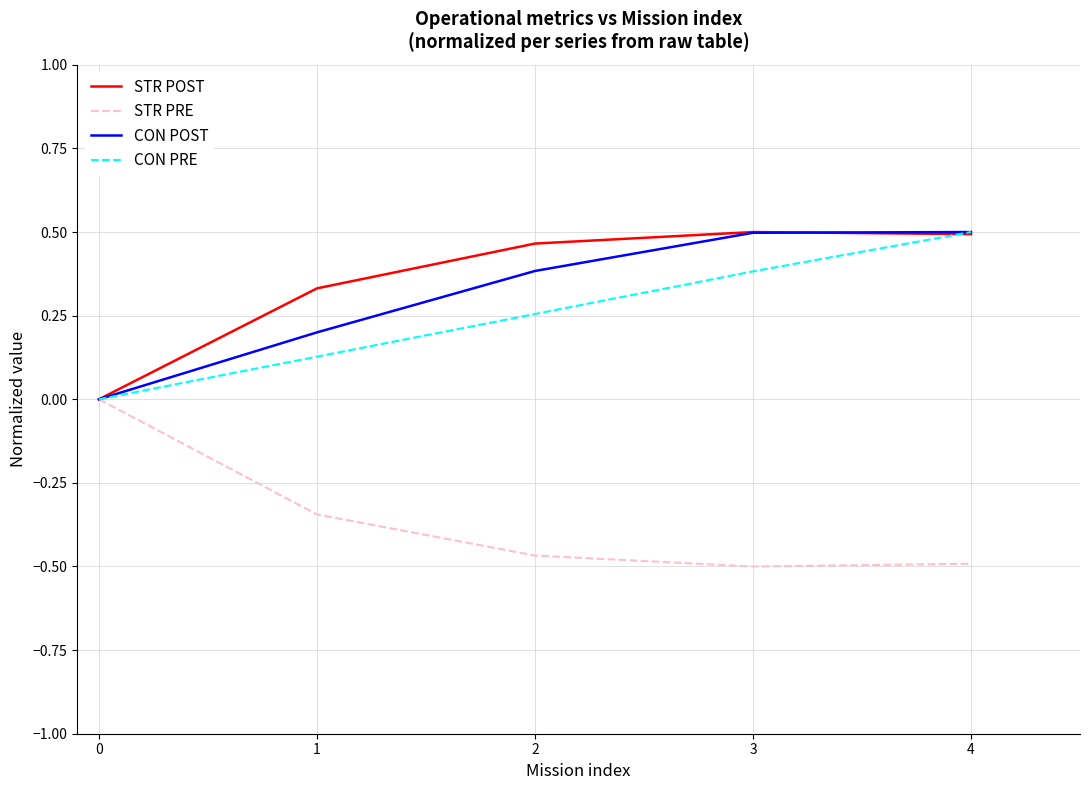

What is the difference between the CON PRE values at 0 and 3?

0.4